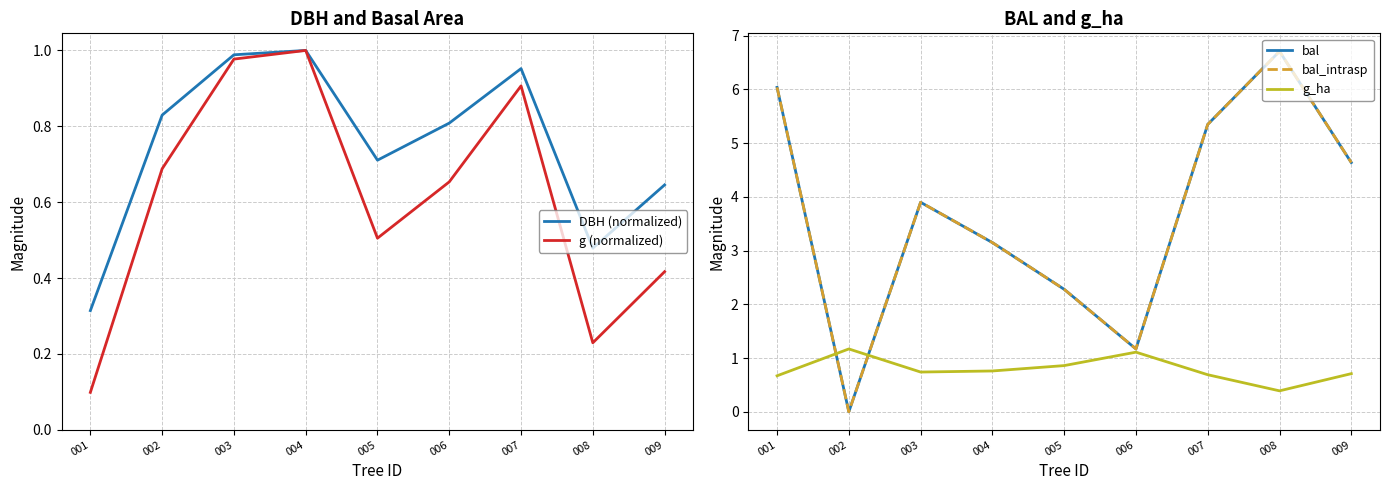

Which series has the largest range (max minus min)?

bal